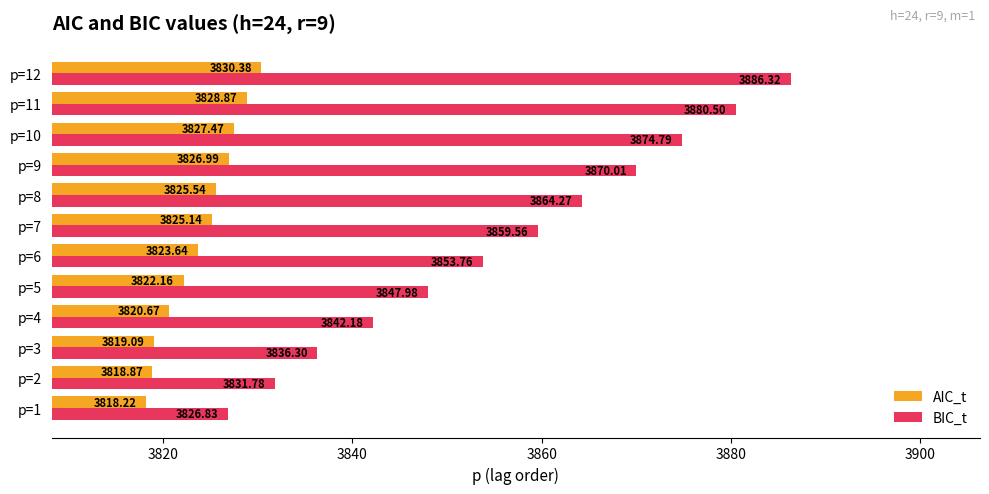

At how many categories does at least one series exceed 3825?

12